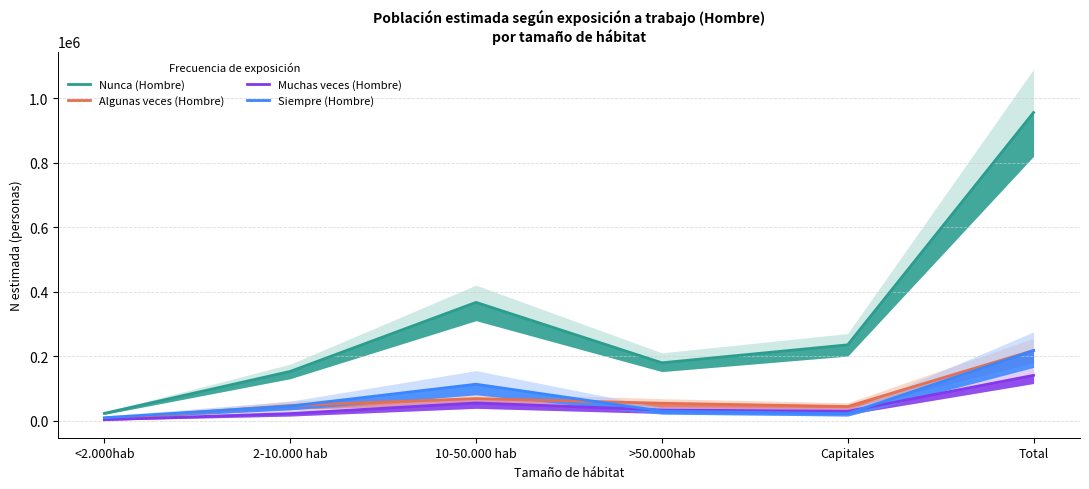

At how many categories does at least one series exceed 23372?

5